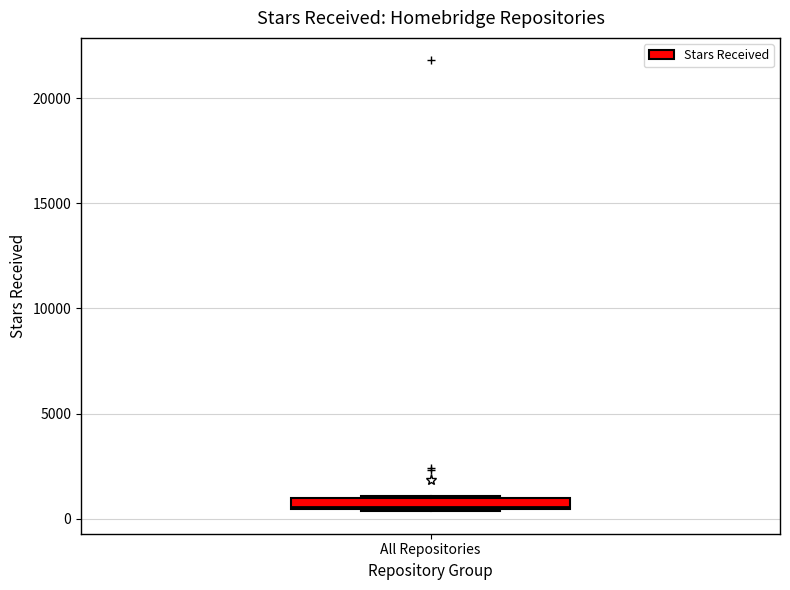

Where is the upper edge of the box for All Repositories on the y-axis? The values are not printed on the chart, so give them approximately, as read against the axis.

1000